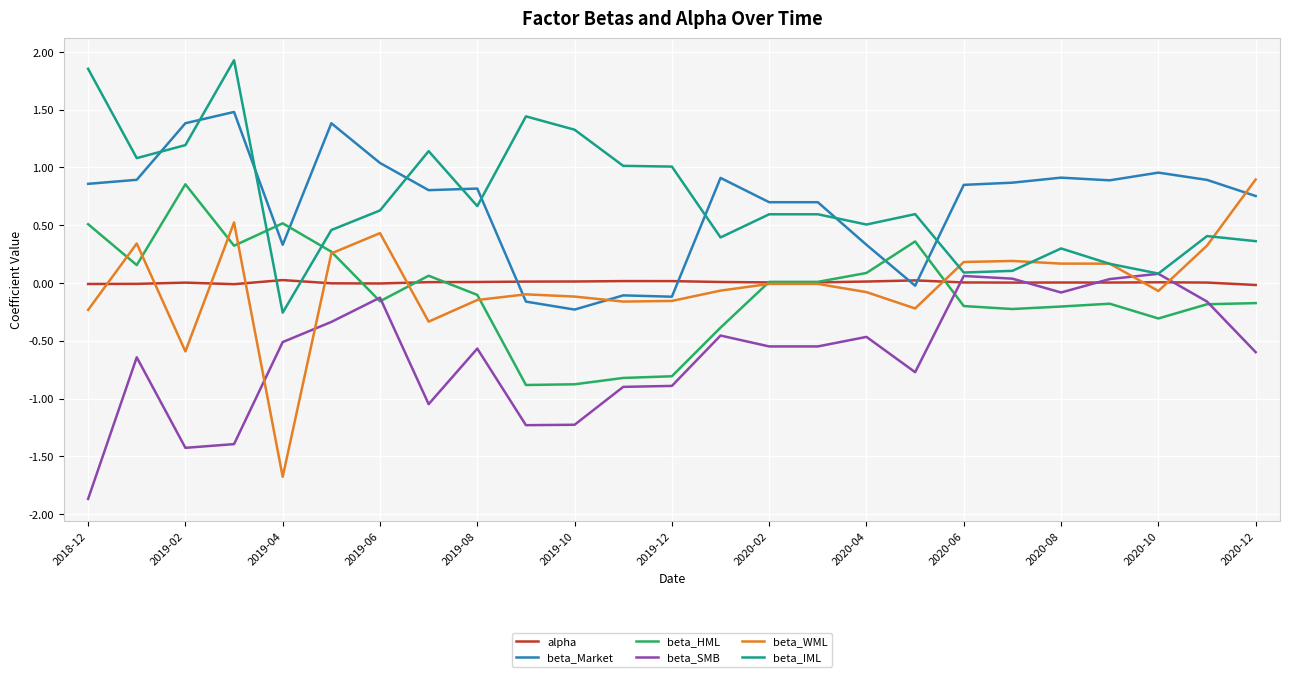

What are all the series names shown in the legend?

alpha, beta_Market, beta_HML, beta_SMB, beta_WML, beta_IML